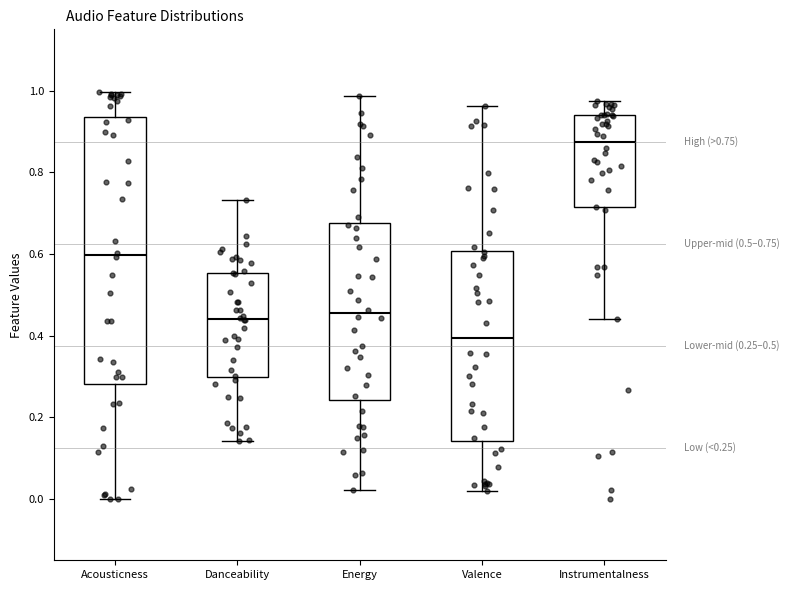

Which box's median line is the highest?

Instrumentalness